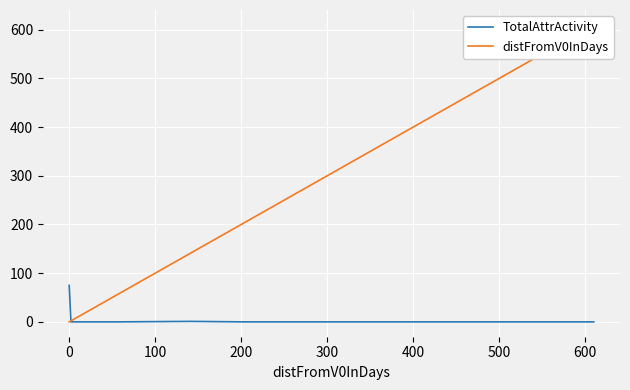

Rank the series at 0 from lowest to highest value.

distFromV0InDays, TotalAttrActivity